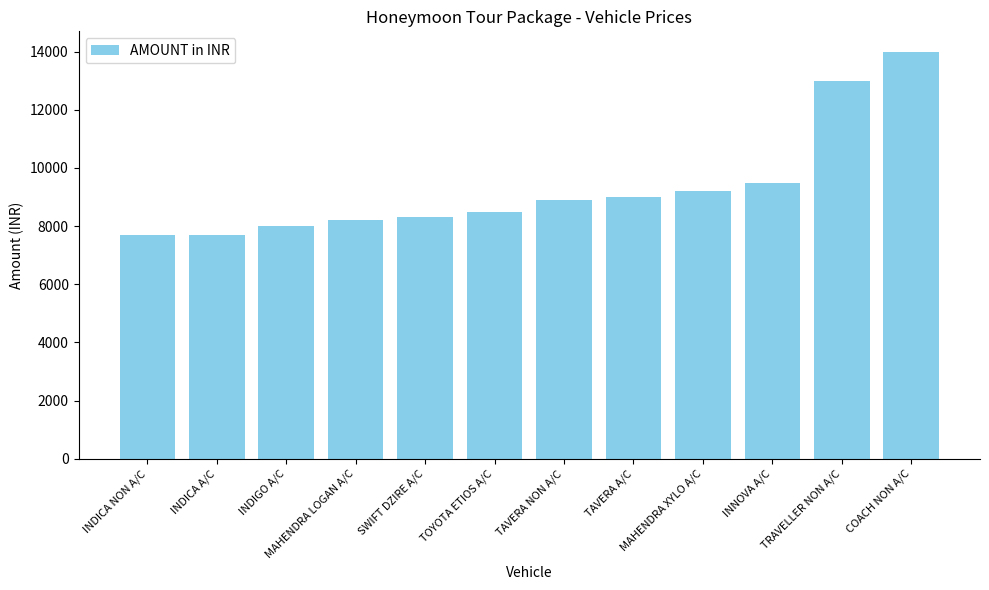

What is the difference between the maximum and second lowest values?

6300